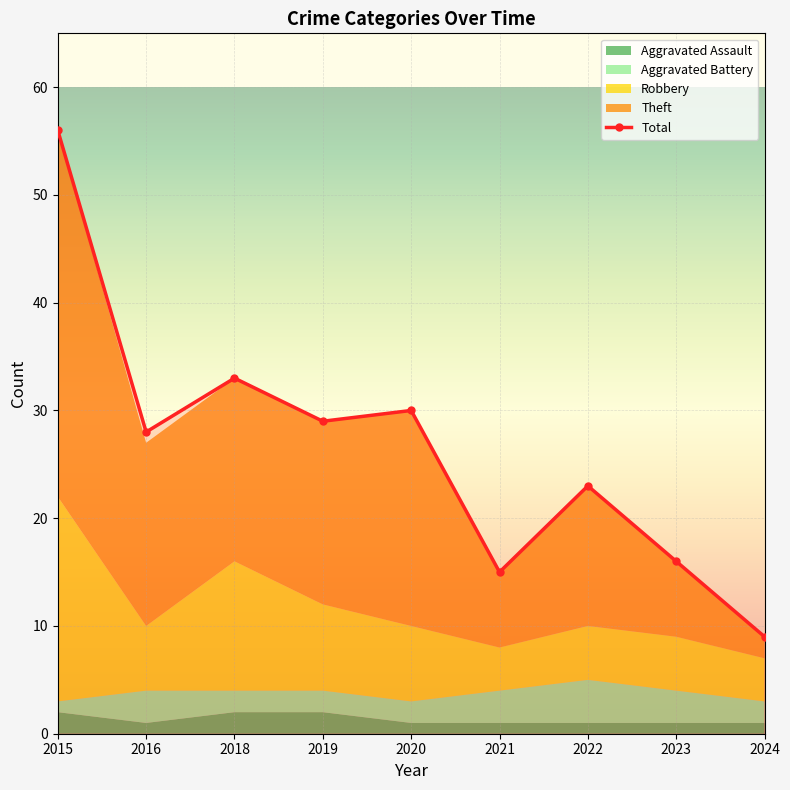

Which label corresponds to the largest value in the chart?

2015